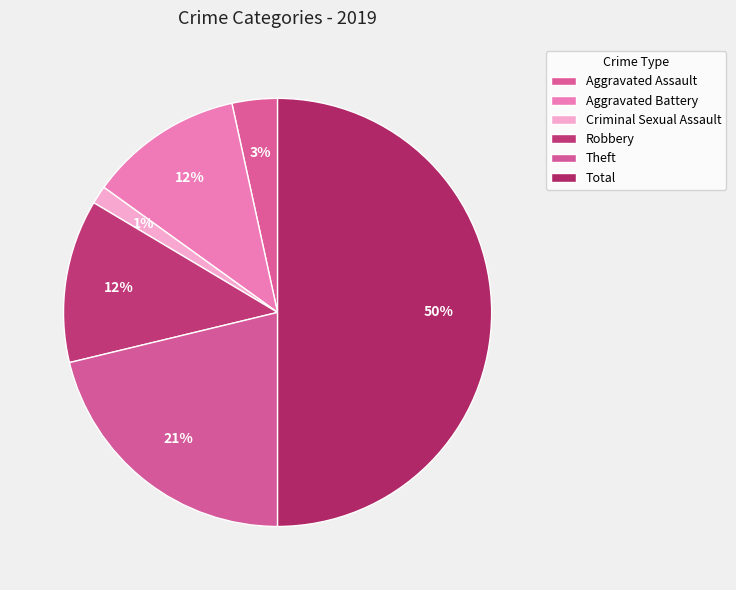

Which category has the biggest portion of the pie?

Total